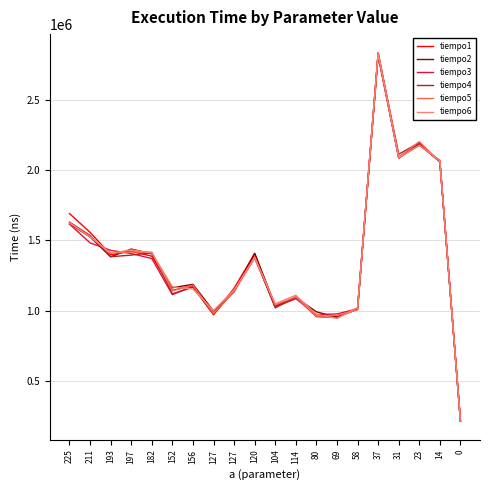

Does the chart display data point markers on the line(s)?

No